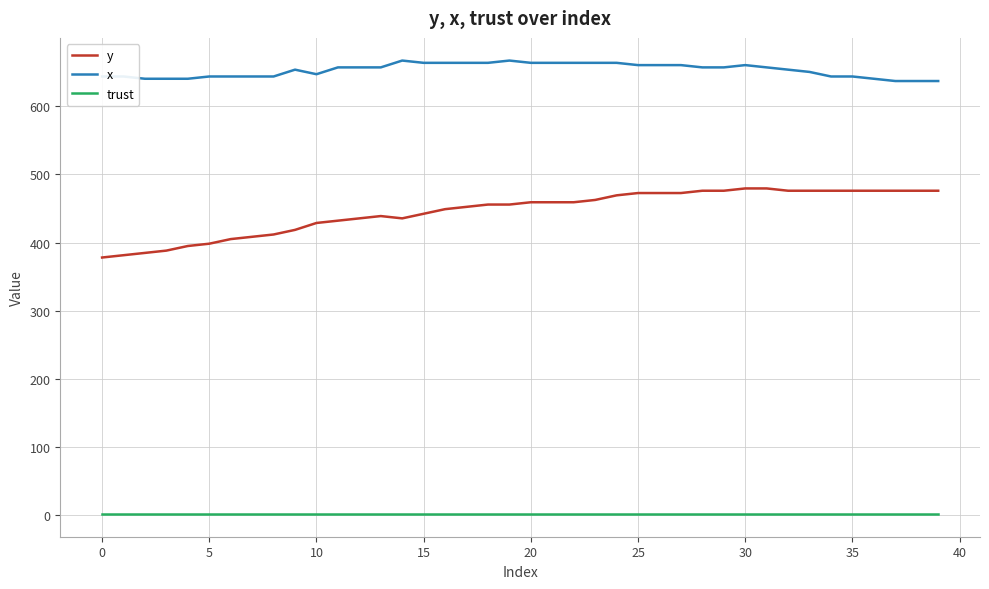

What is the sum of all y values?

17836.9